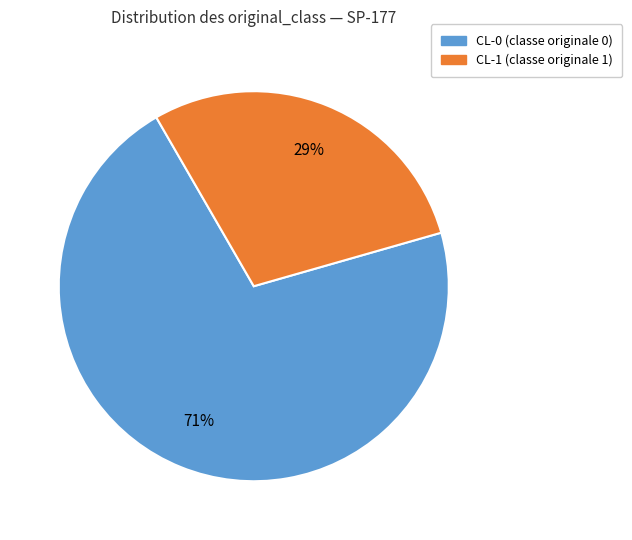

To the nearest percent, what portion does CL-1 represent?

29%